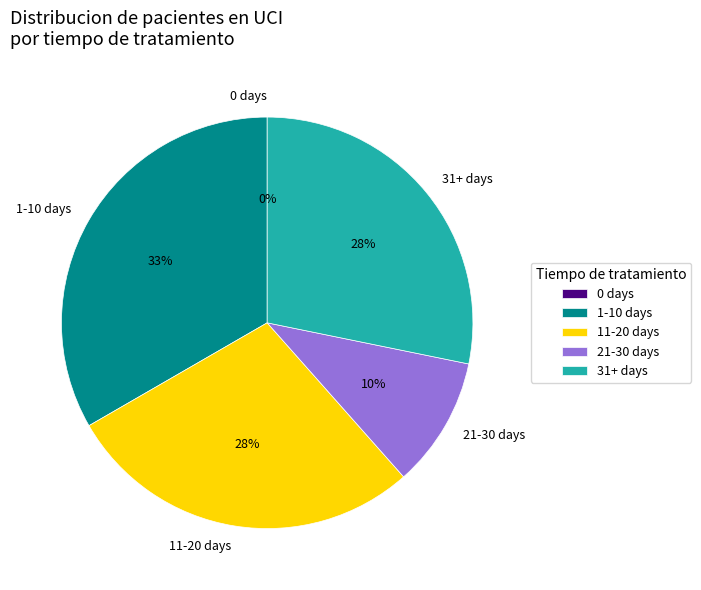

Rank the categories by value from lowest to highest.

0 days, 21-30 days, 31+ days, 11-20 days, 1-10 days